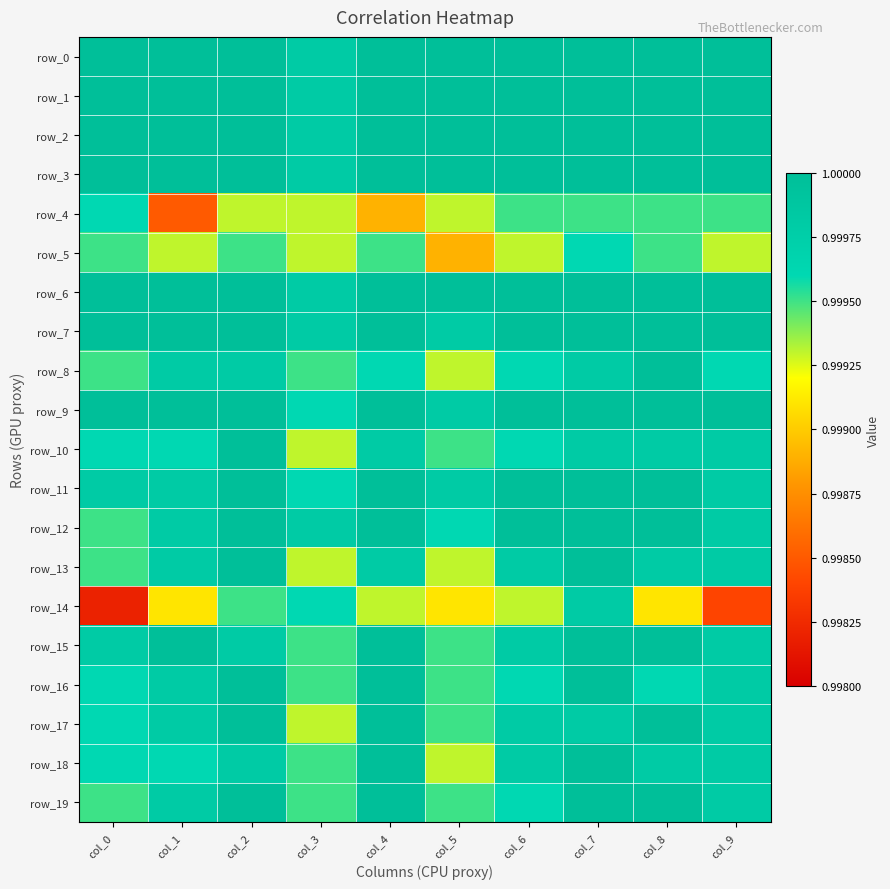

Between col_1 and col_5, which series saw the biggest shift?

row_4